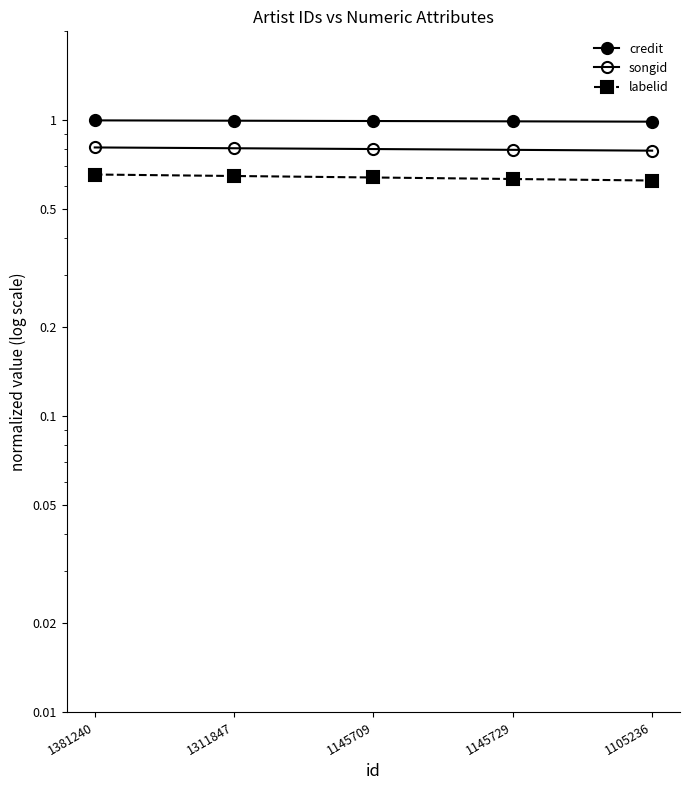

What is the label of the 1st point from the left?

1381240